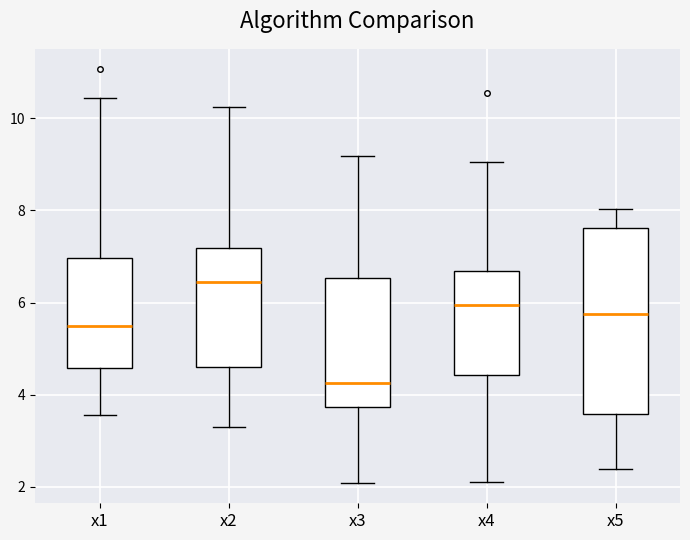

Reading left to right, transcribe this box plot: for each box, give where its median line is, the range the box spans, and where its two whiskers end, as read against the y-axis. The values are not printed on the chart, so give them approximately, as read against the axis.

x1: median 5.4, box 4.6 to 7.0, whiskers 3.6 to 10.4
x2: median 6.4, box 4.6 to 7.2, whiskers 3.4 to 10.2
x3: median 4.2, box 3.8 to 6.6, whiskers 2.0 to 9.2
x4: median 6.0, box 4.4 to 6.6, whiskers 2.2 to 9.0
x5: median 5.8, box 3.6 to 7.6, whiskers 2.4 to 8.0